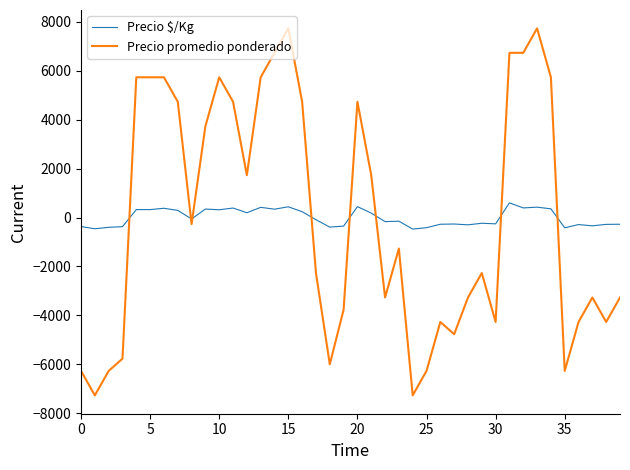

Which series has the largest range (max minus min)?

Precio promedio ponderado